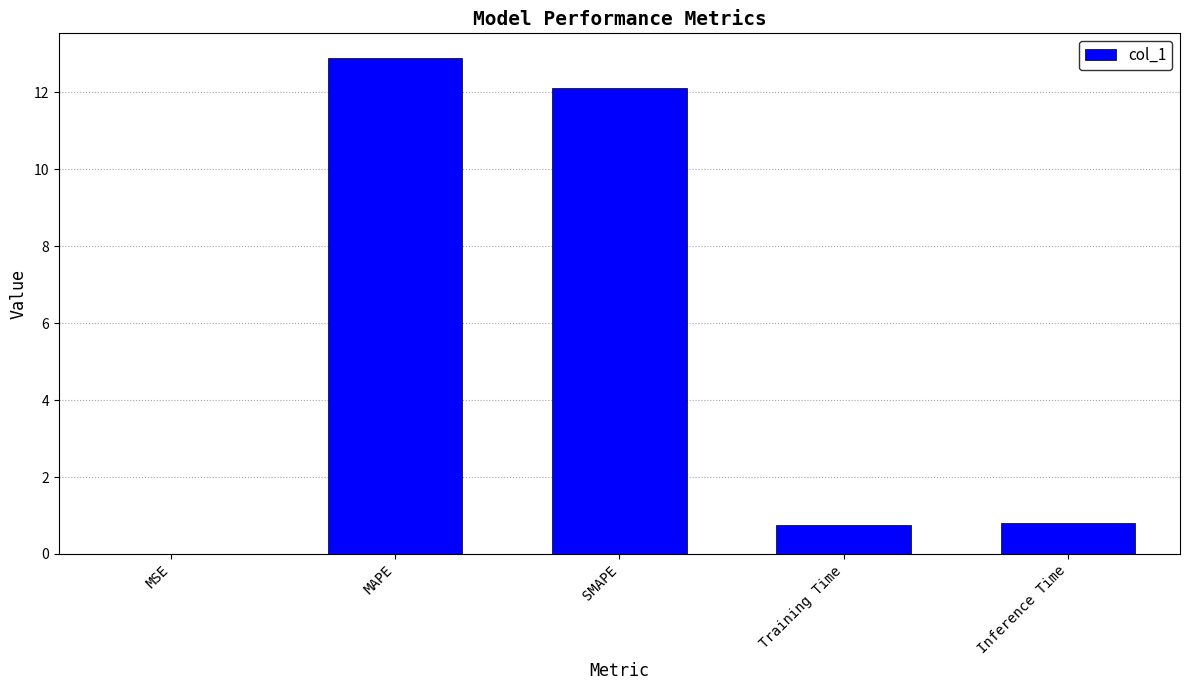

What value does the data have at MAPE?

12.9